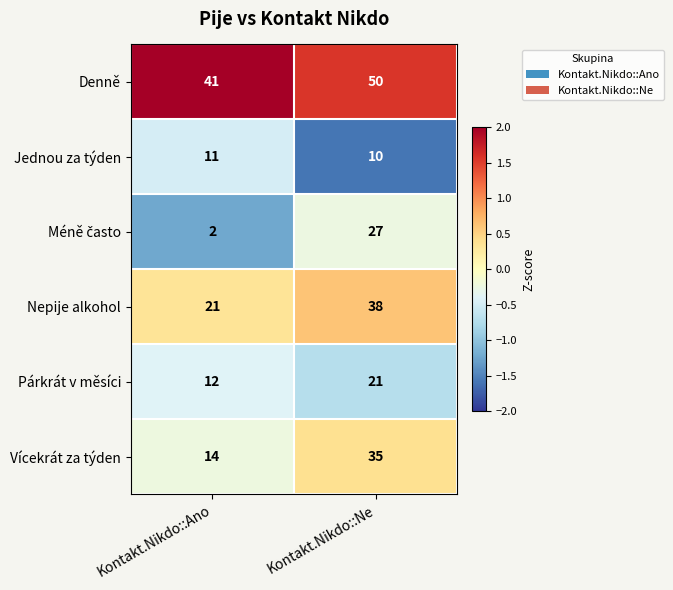

Which category has the highest value across all series?

Kontakt.Nikdo::Ne